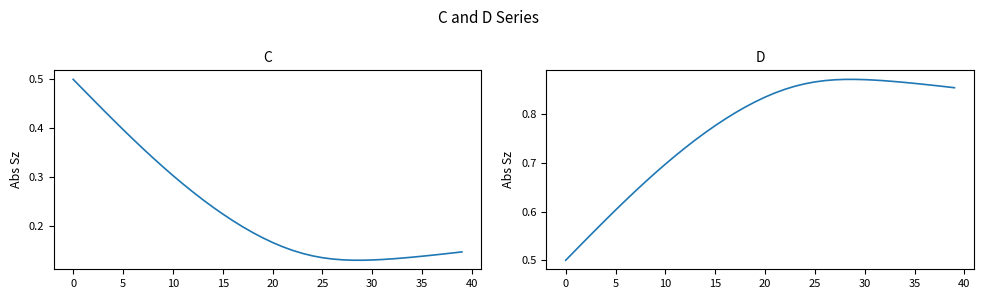

What are all the series names shown in the legend?

C, D